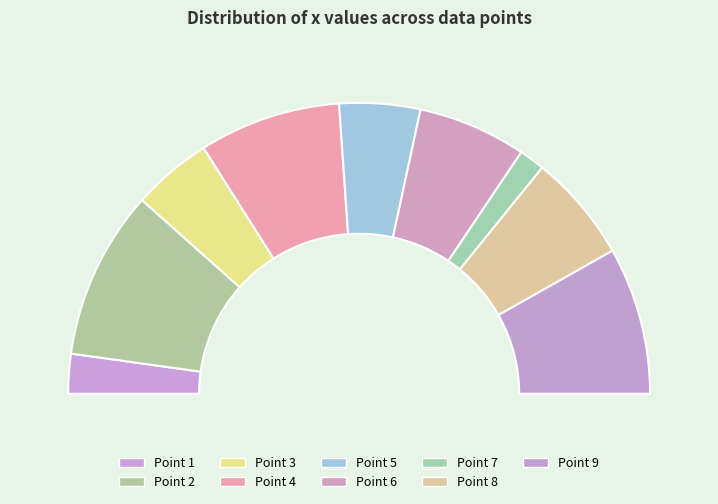

How much of the chart is everything except 9?

83.6%